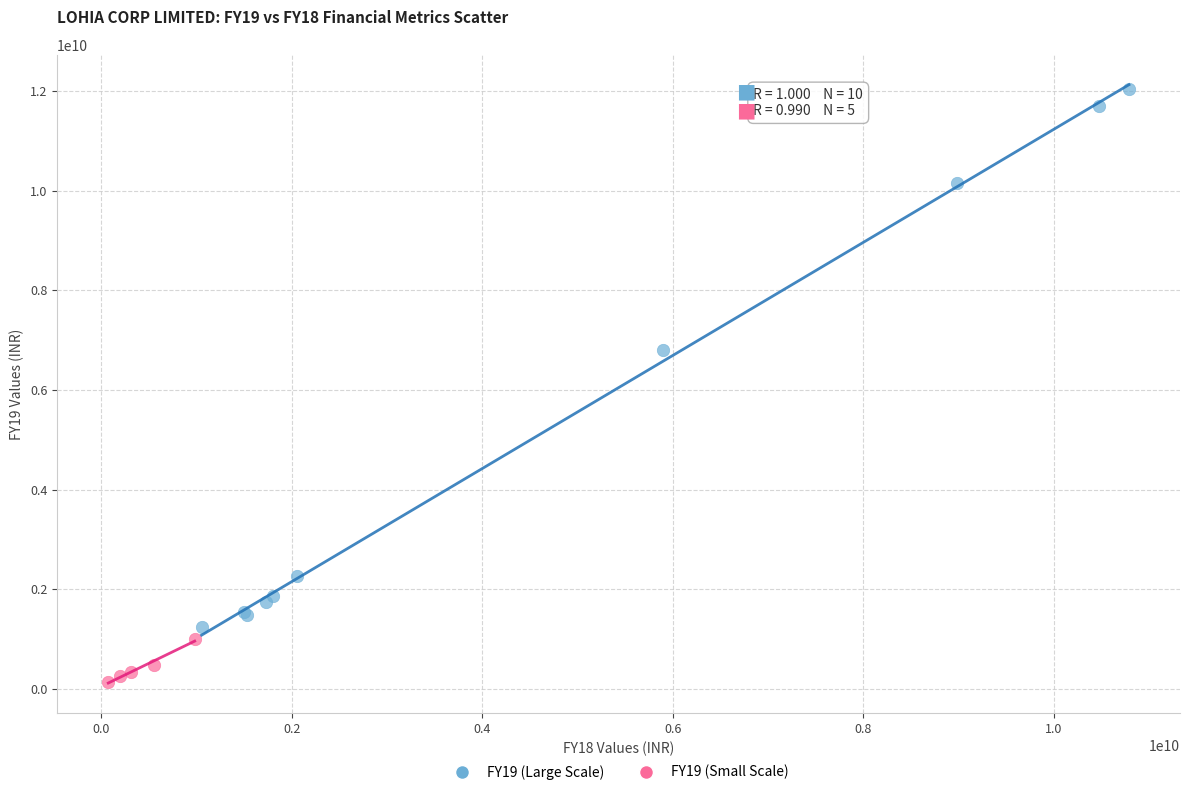

Which series contains the highest Y value?

FY19 (Large Scale)